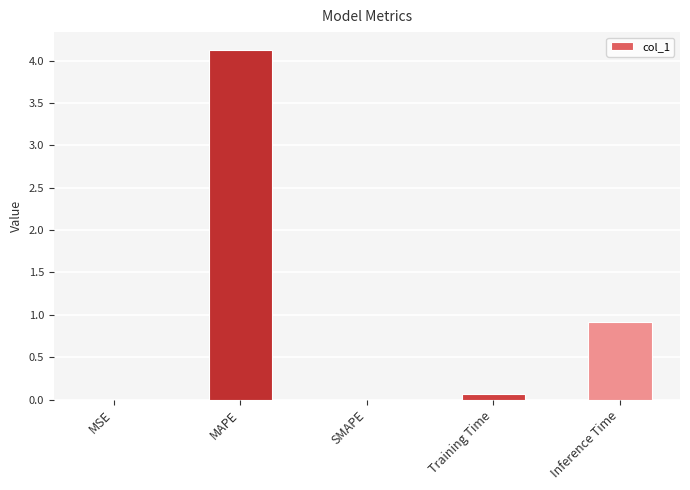

How many distinct data groups are displayed?

1